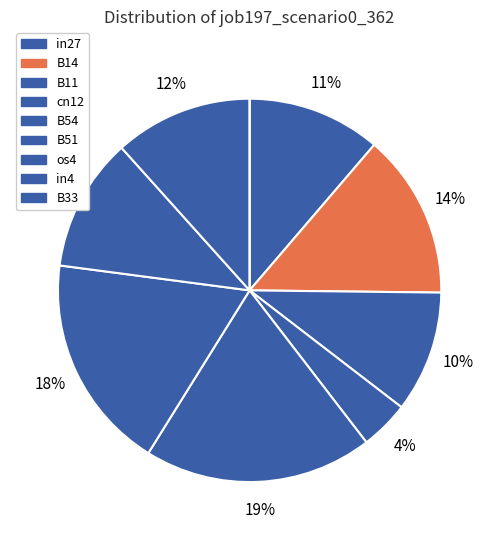

What is the smallest slice in the pie chart?

B33